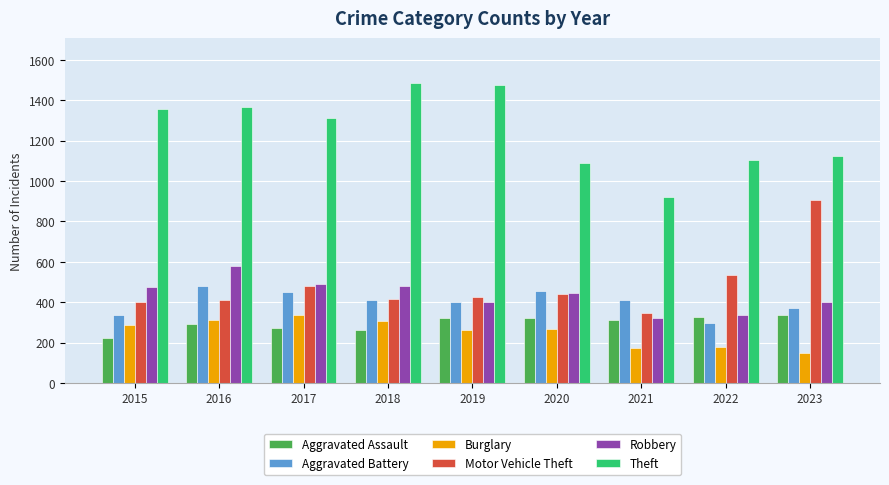

What is the sum of the Aggravated Assault values at 2021 and 2019?

634